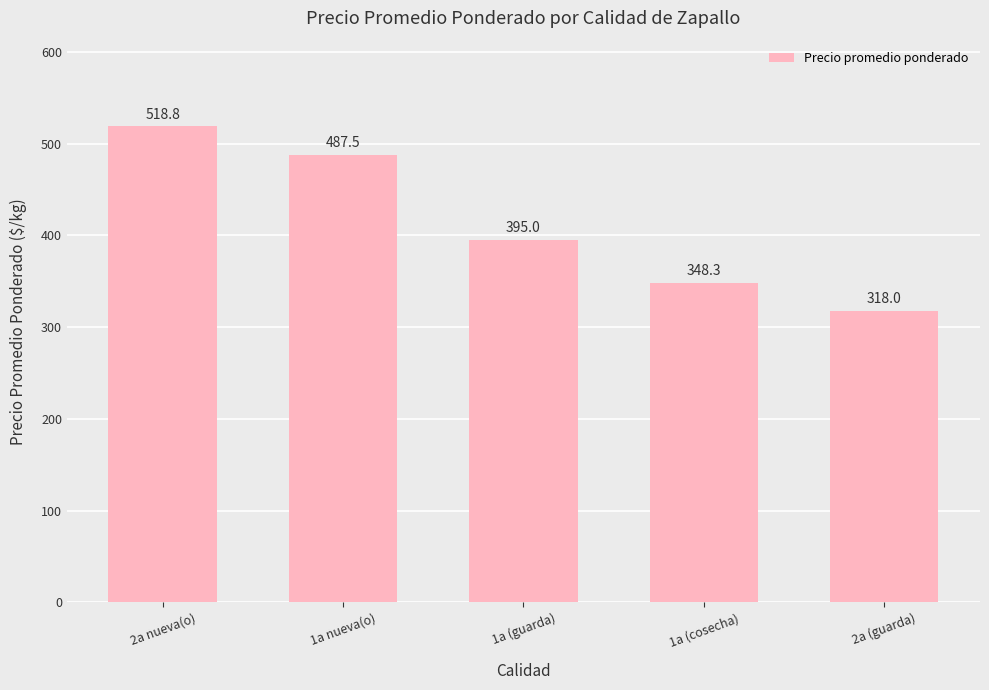

At which label is the value closest to 418?

1a (guarda)